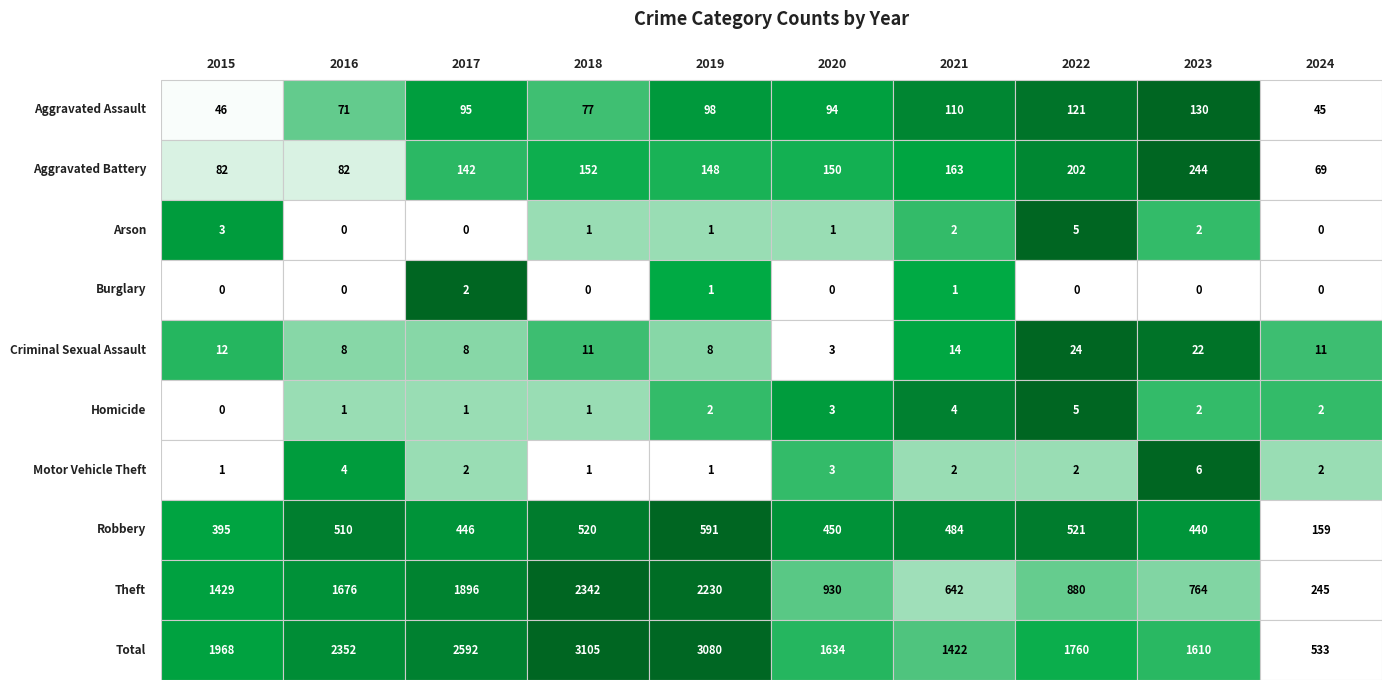

What is the difference between the maximum and minimum values in the Theft series?

2097